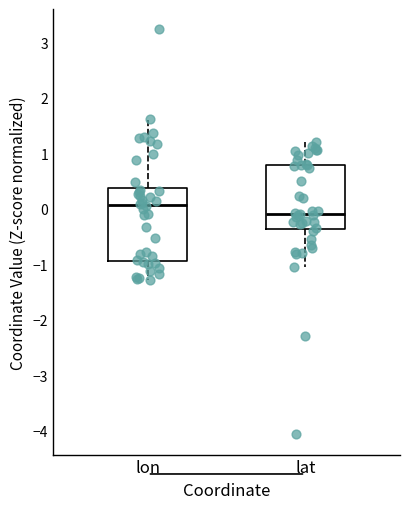

Which box is the tallest, from its lower edge to its upper edge?

lon